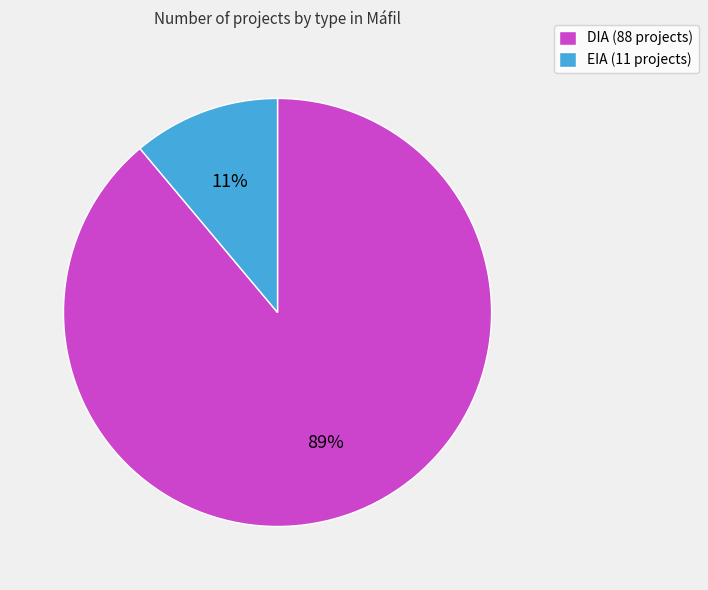

How many segments does this pie chart have?

2